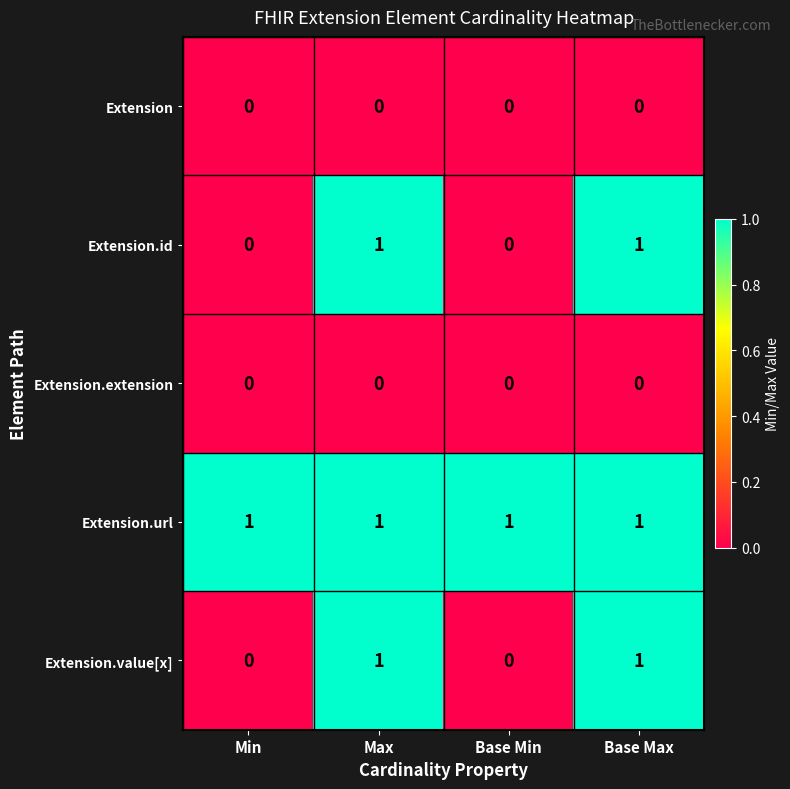

Which series has the largest total across all categories?

Extension.url